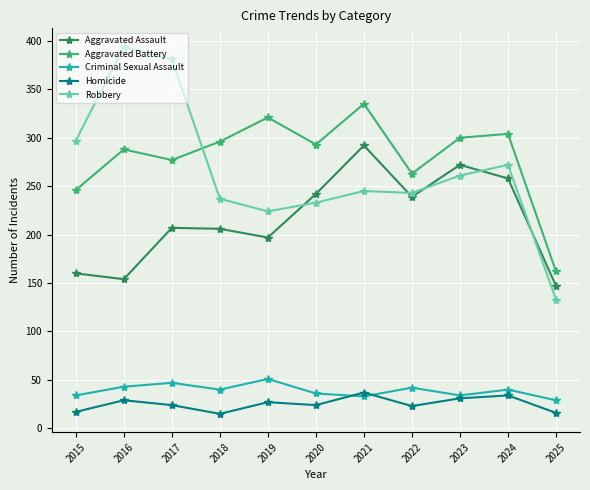

How many interior local peaks does the Criminal Sexual Assault series have?

4